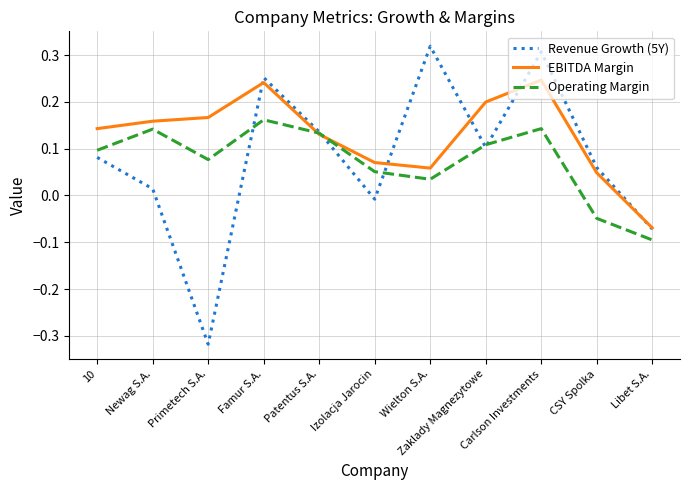

True or false: Revenue Growth (5Y) and EBITDA Margin cross at least once.

True